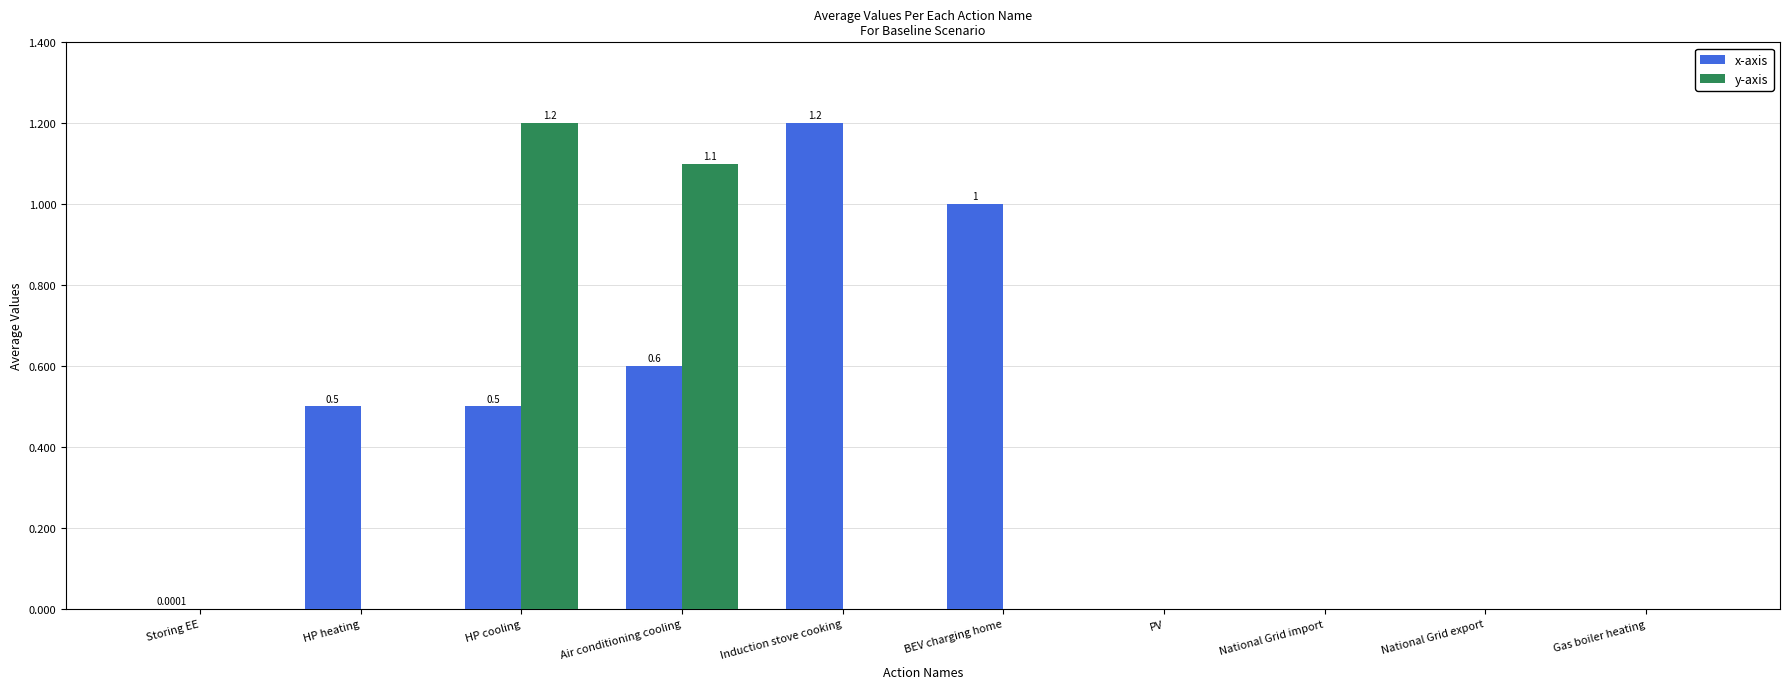

The value of y-axis at HP cooling is 1.2. True or false?

True